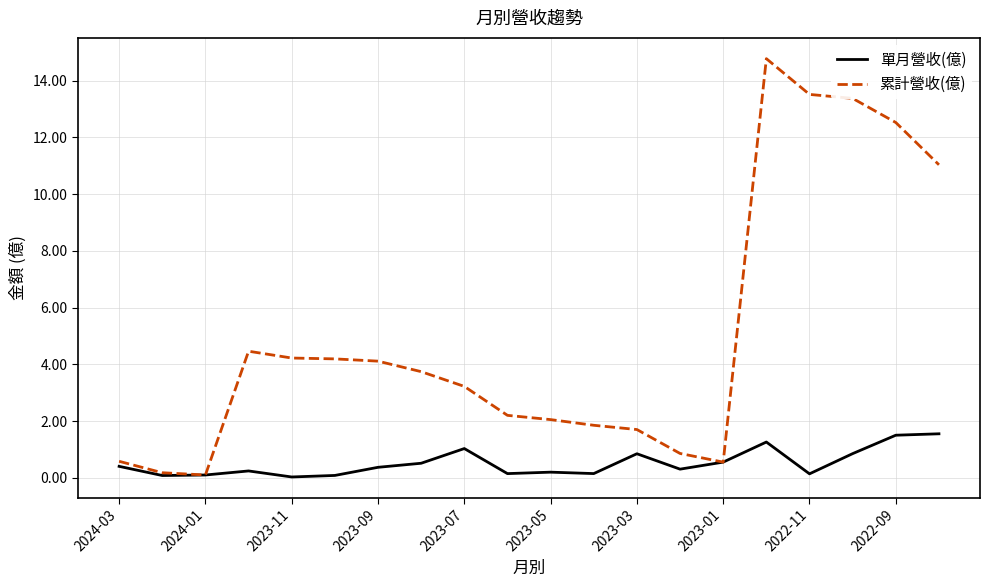

What is the sum of all 累計營收(億) values?

99.2